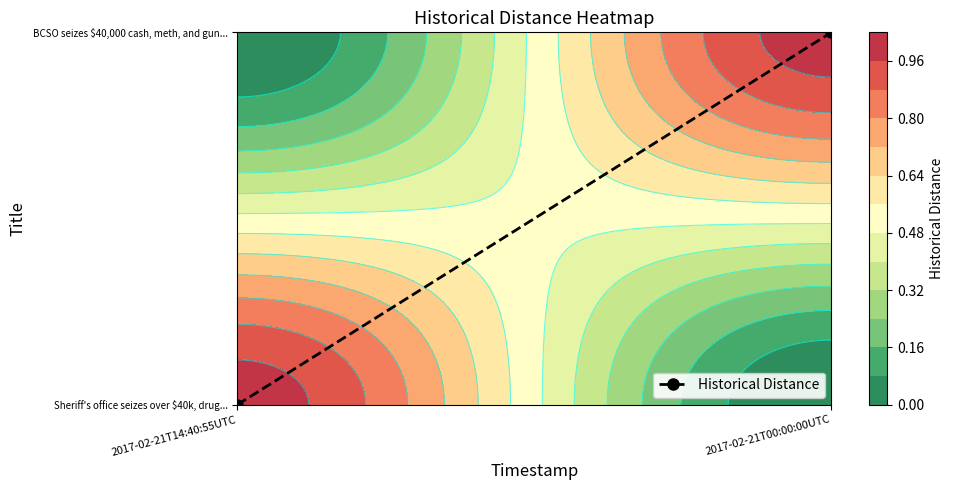

How many values are above zero?

1